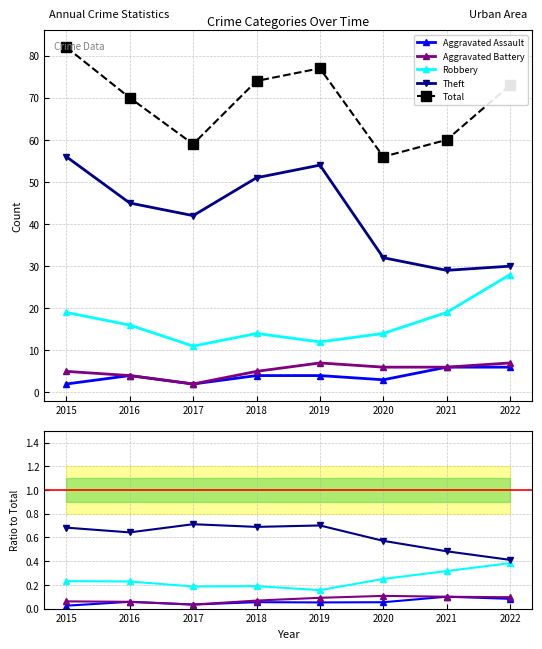

True or false: Aggravated Assault and Robbery intersect in this chart.

False